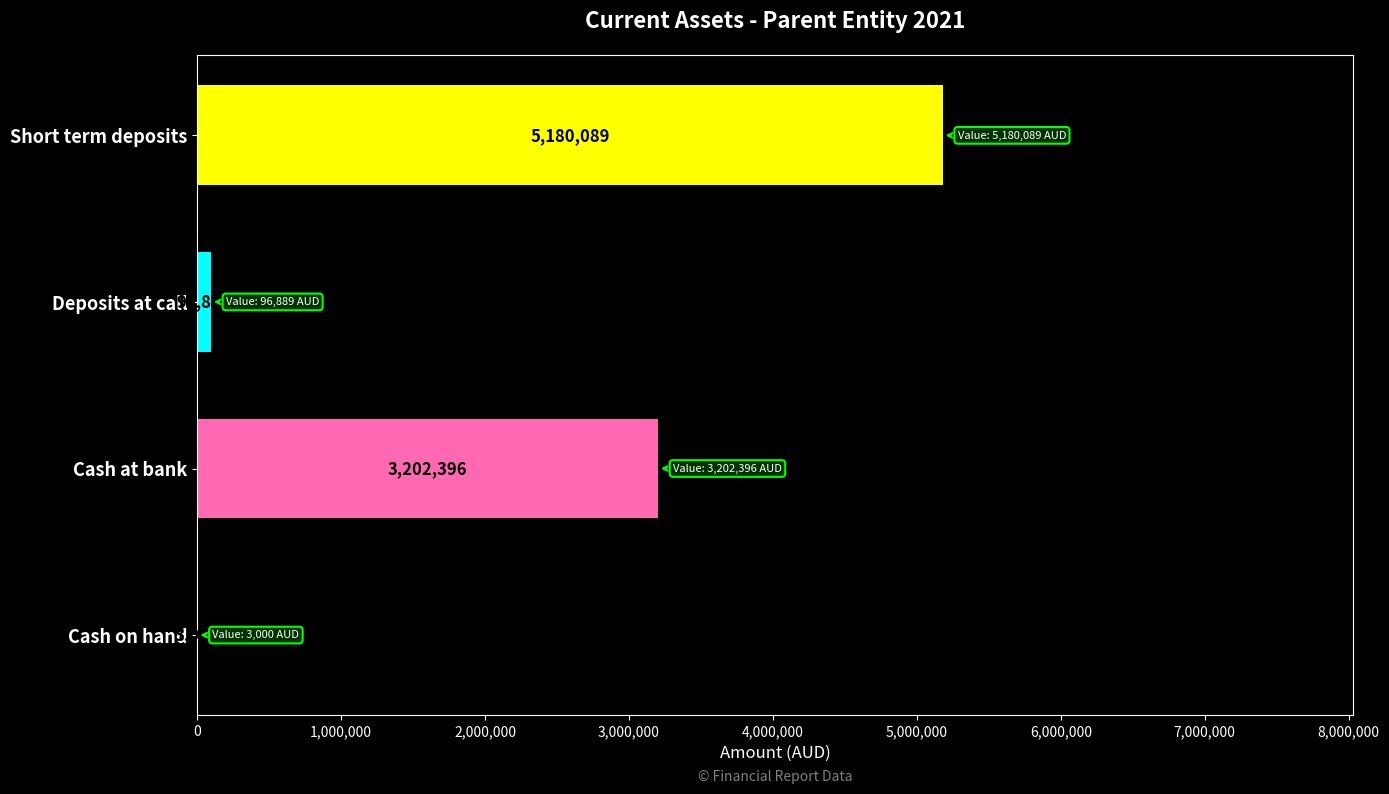

What is the ratio of the value at Short term deposits to the value at Cash on hand?

1726.7